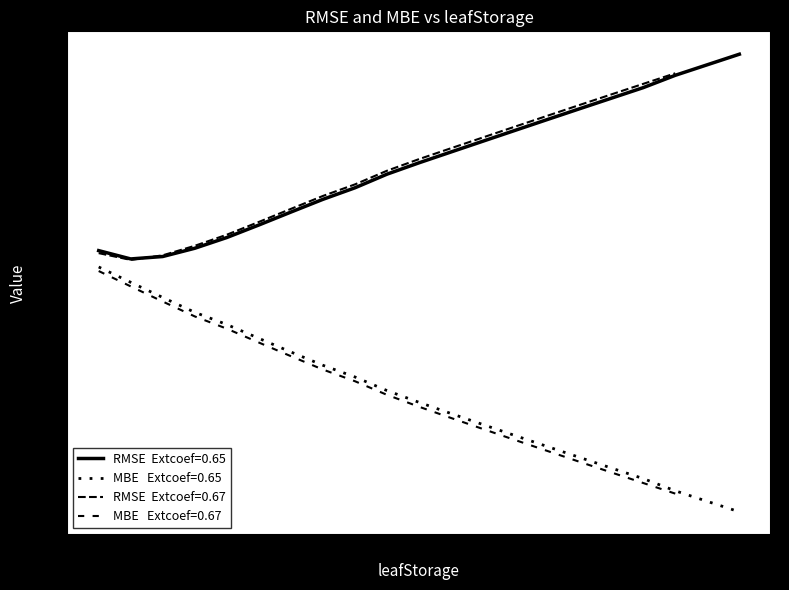

Which series changed the most between 0.42 and 0.87?

MBE (Extcoef=0.65)